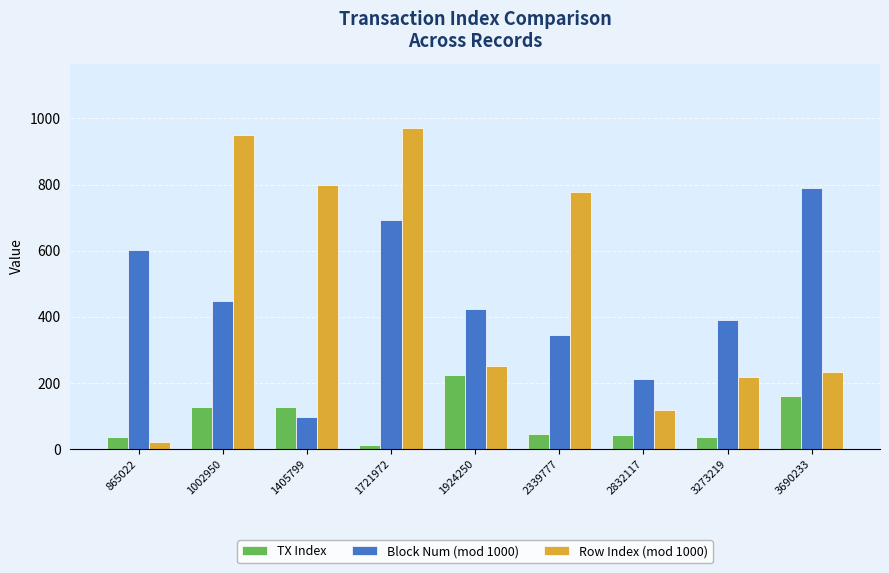

List the series in order of their peak value, lowest first.

TX Index, Block Num (mod 1000), Row Index (mod 1000)